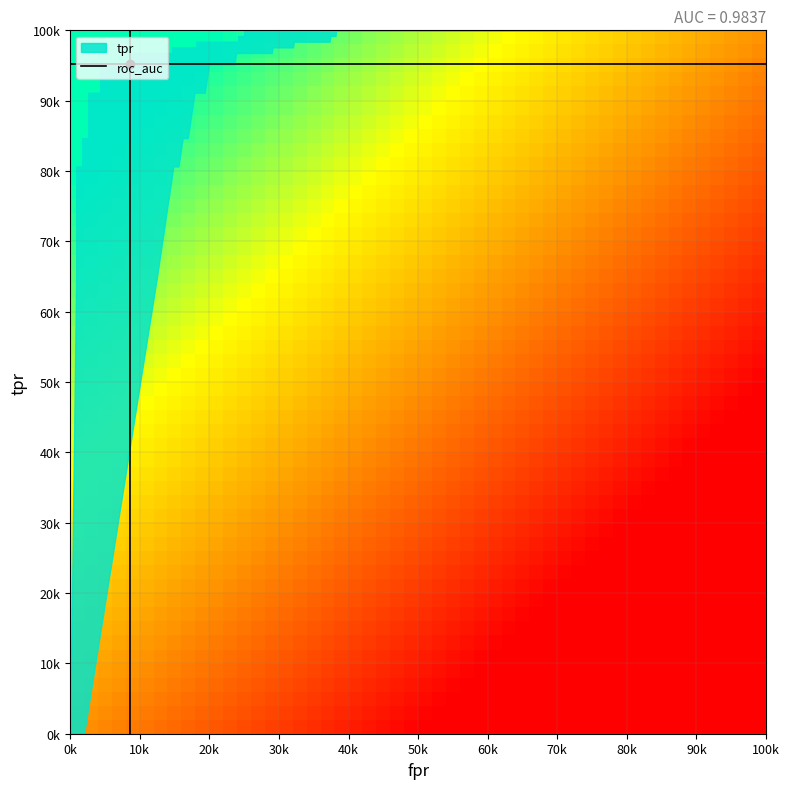

Reading right to left, transcribe all the data shown in this chart.

fpr: 21=1.0	20=0.2	19=0.2	18=0.2	17=0.2	16=0.2	15=0.2	14=0.1	13=0.1	12=0.1	11=0.1	10=0.0	9=0.0	8=0.0	7=0.0	6=0.0	5=0.0	4=0.0	3=0.0	2=0.0	1=0.0	0=0.0
roc_auc: 21=1.0	20=1.0	19=1.0	18=1.0	17=1.0	16=1.0	15=1.0	14=1.0	13=1.0	12=1.0	11=1.0	10=1.0	9=1.0	8=1.0	7=1.0	6=1.0	5=1.0	4=1.0	3=1.0	2=1.0	1=1.0	0=1.0
tpr: 21=1.0	20=1.0	19=1.0	18=1.0	17=1.0	16=1.0	15=1.0	14=1.0	13=1.0	12=1.0	11=1.0	10=1.0	9=0.9	8=0.9	7=0.8	6=0.8	5=0.8	4=0.8	3=0.7	2=0.7	1=0.6	0=0.0